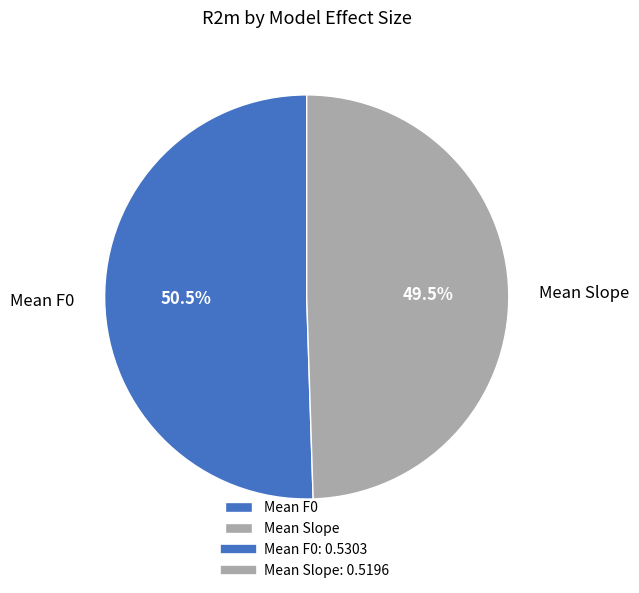

How many segments does this pie chart have?

2